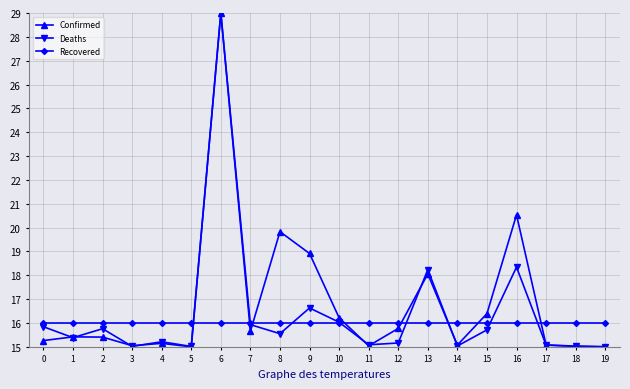

What is the highest value of the Recovered series?

16.0